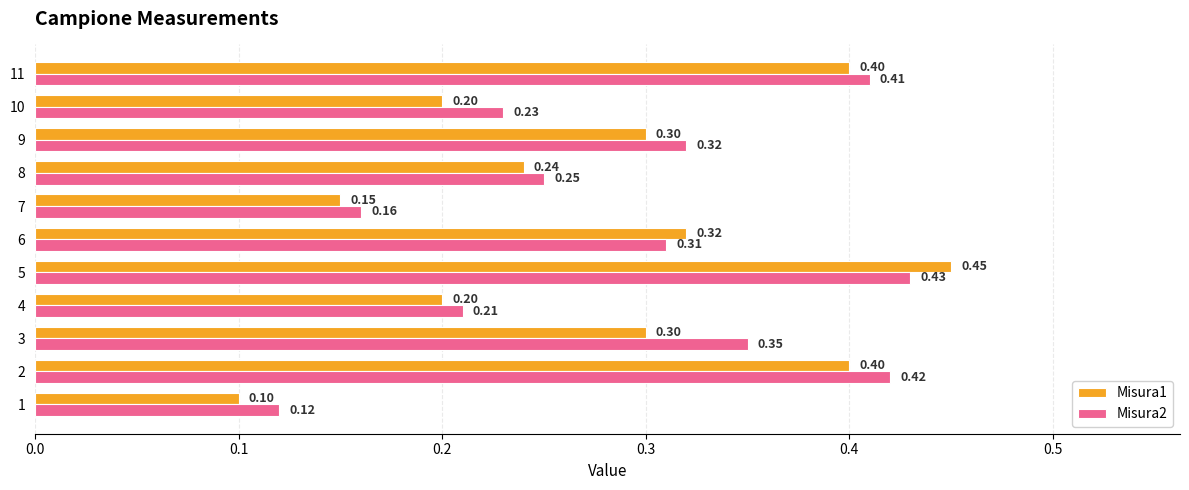

What is the total value across all series at 10?

0.4